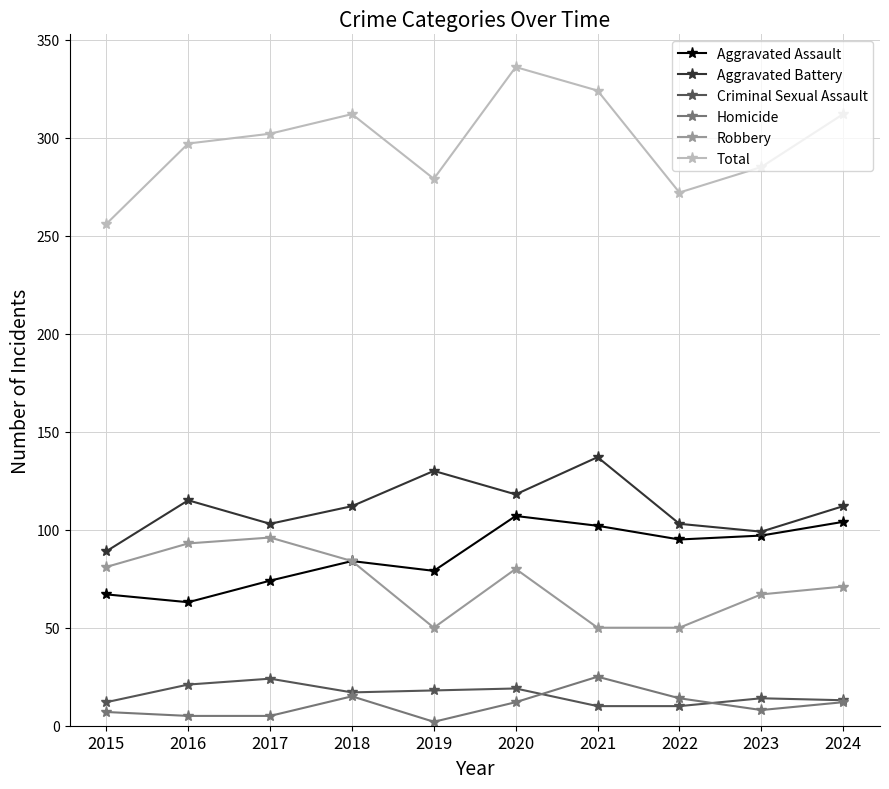

What is the total value across all series at 2016?

594